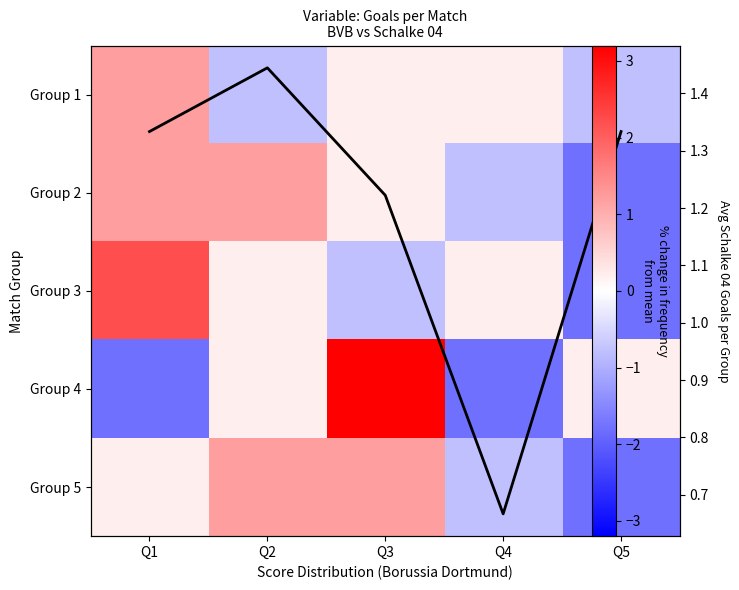

How many data points does each series have?

5